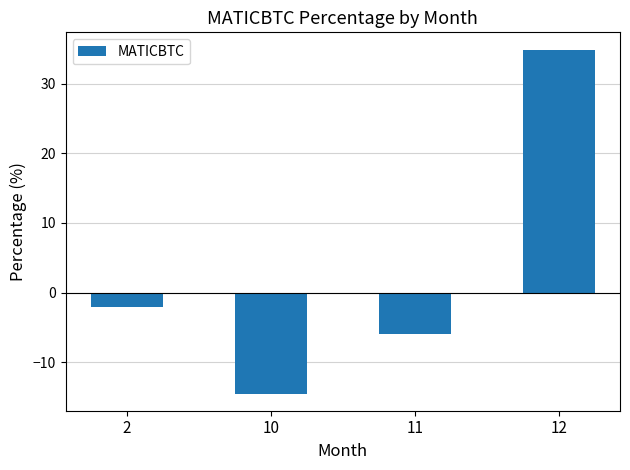

Does the chart contain any negative values?

Yes